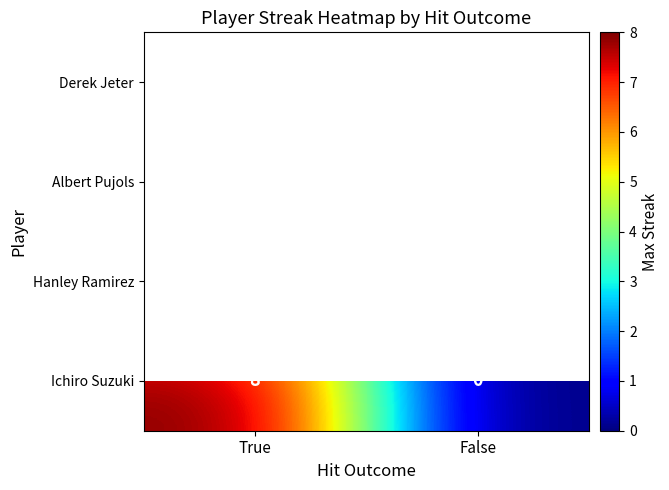

How many data points does each series have?

2